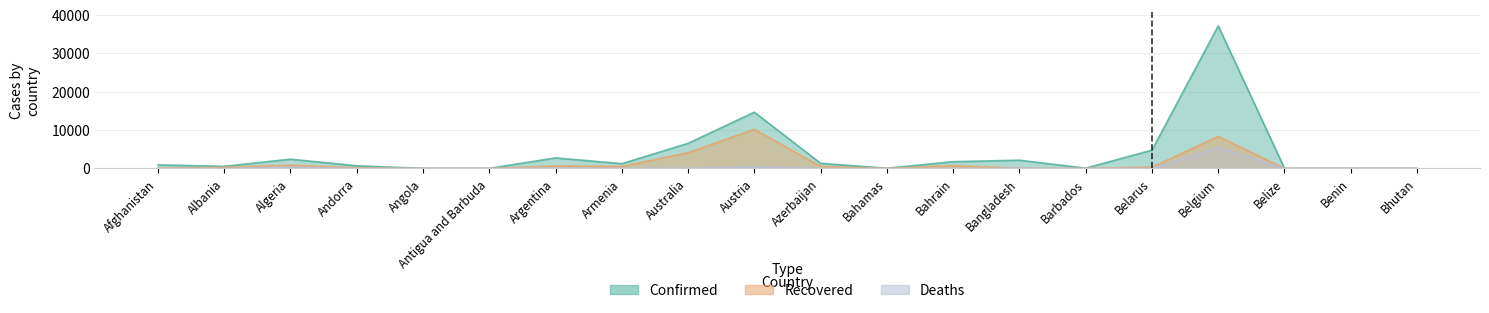

How many lines are shown in the chart?

3